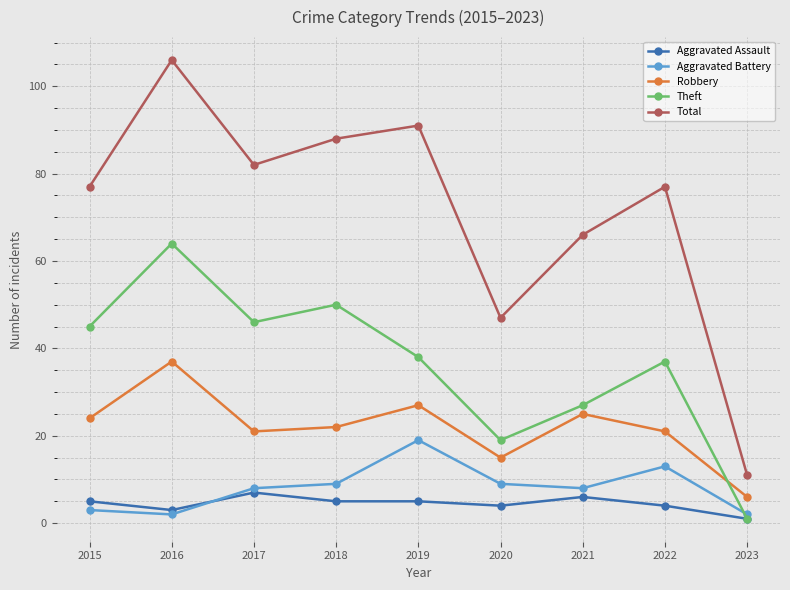

True or false: Total has a value of 77 at 2015.

True